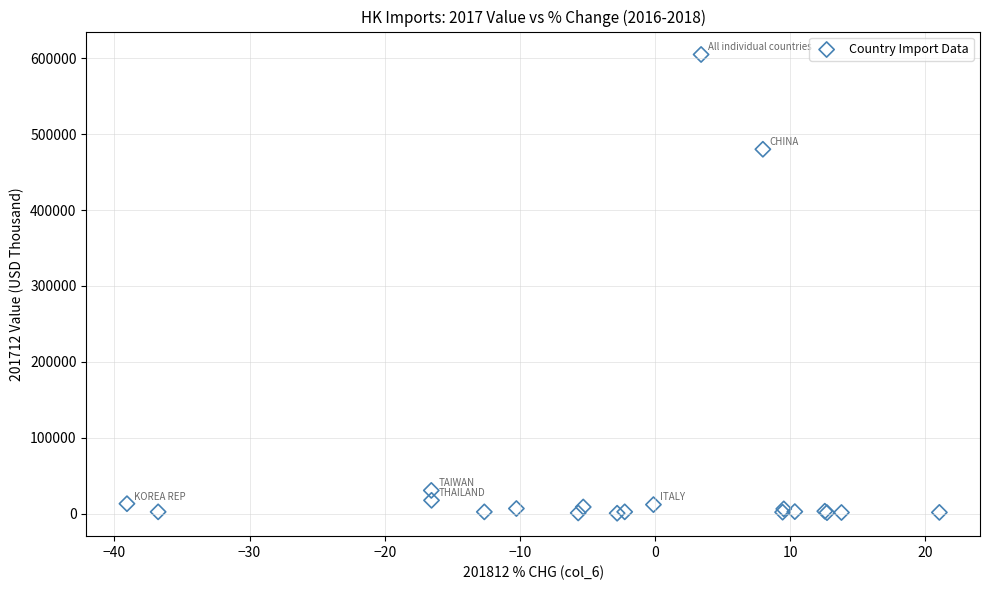

What Y value in the scatter plot is closest to 302715?

480028.9